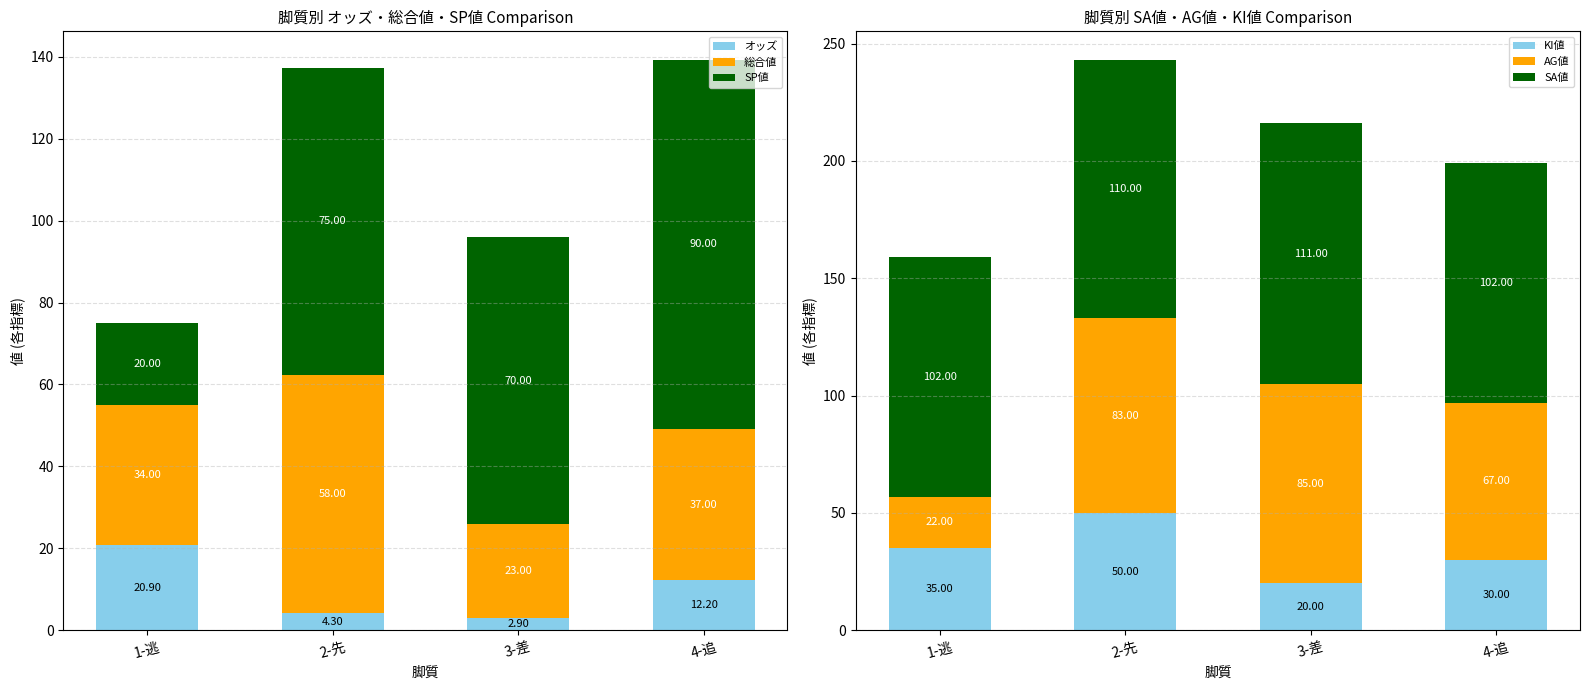

What is the lowest value of the SA値 series?

102.0